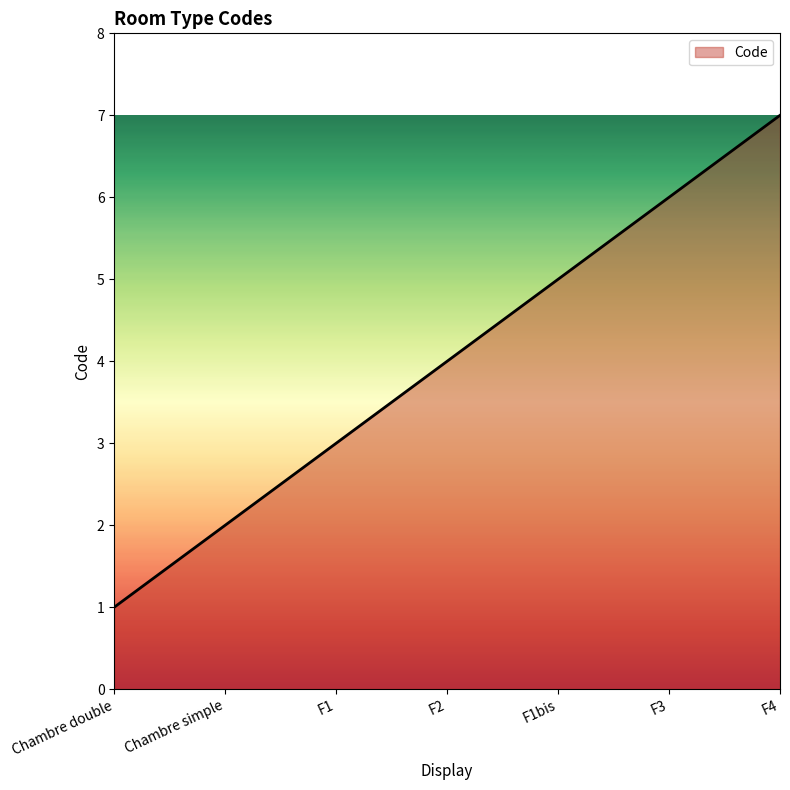

What is the difference between the values at F1bis and Chambre double?

4